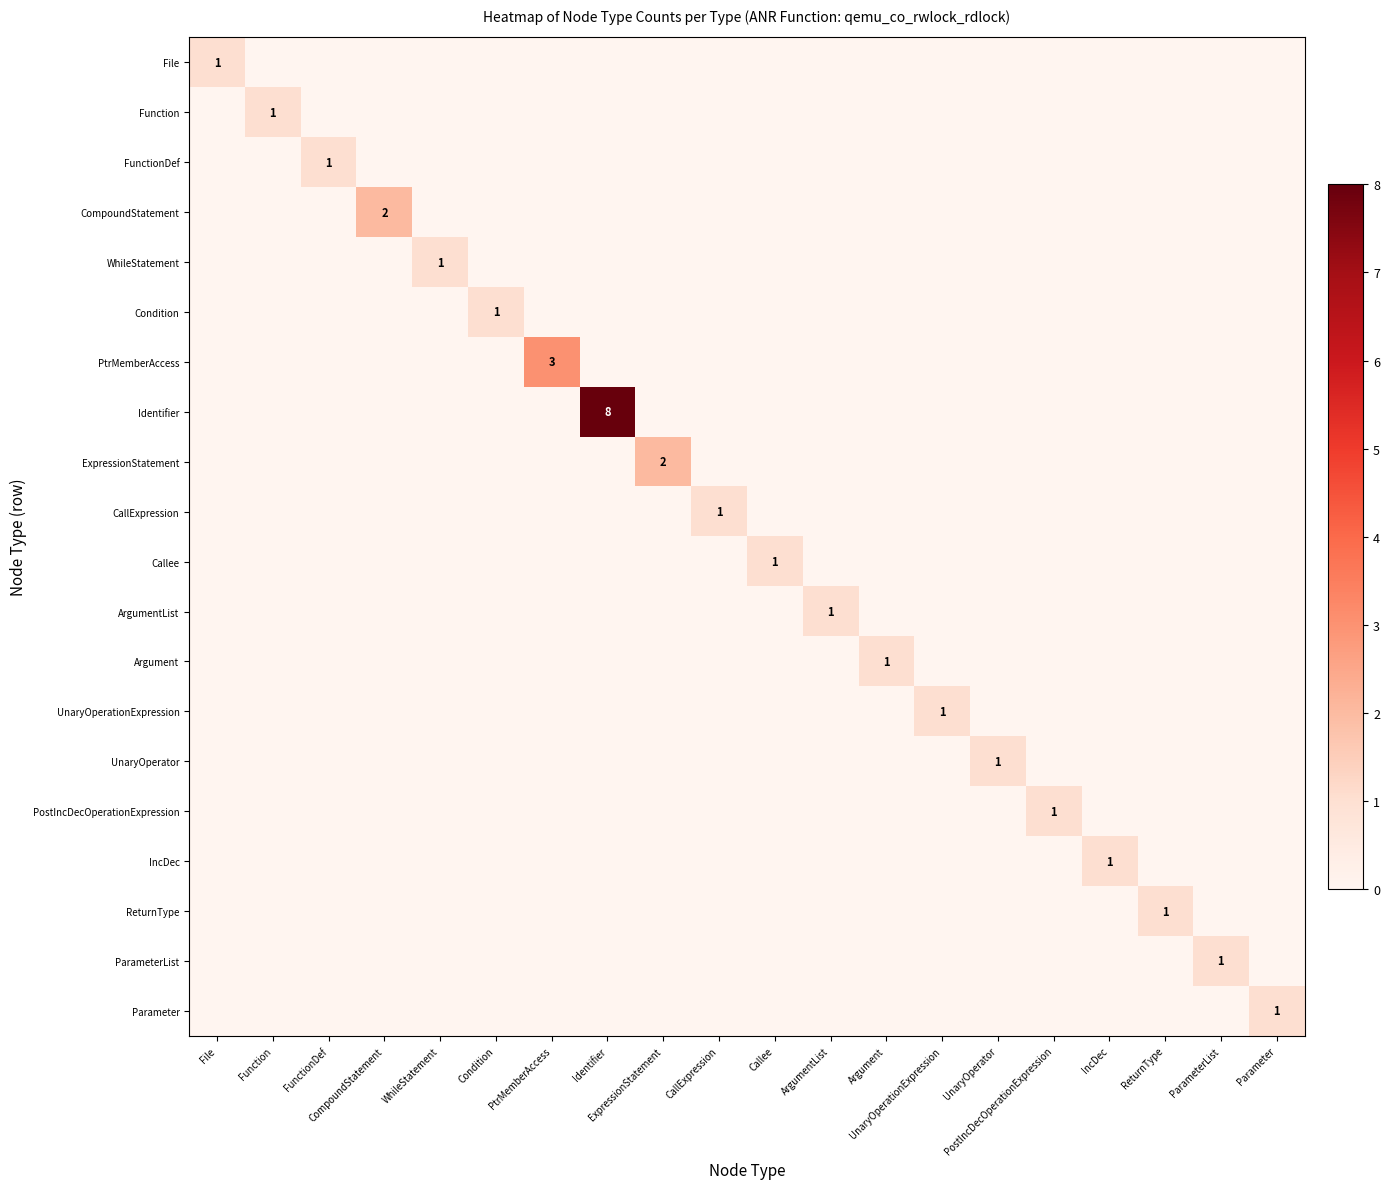

How many distinct data groups are displayed?

20